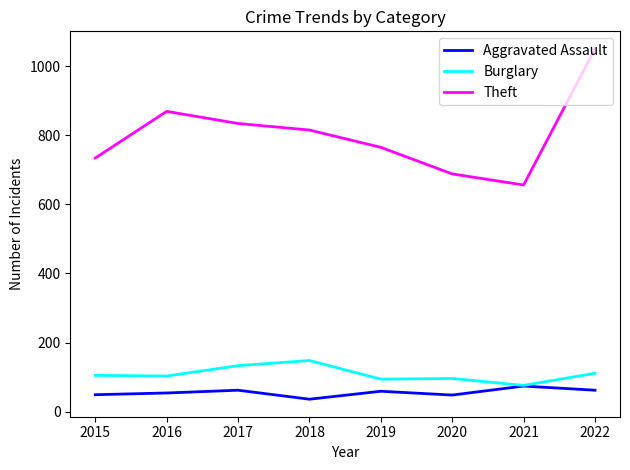

Is the value of Theft at 2020 greater than the value of Aggravated Assault at 2015?

Yes